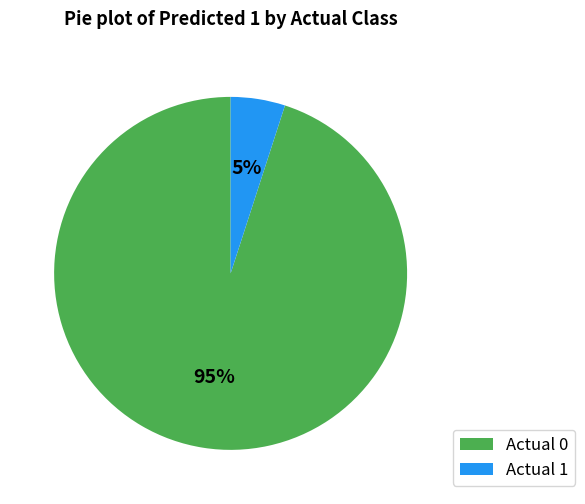

Count the number of slices in the pie.

2